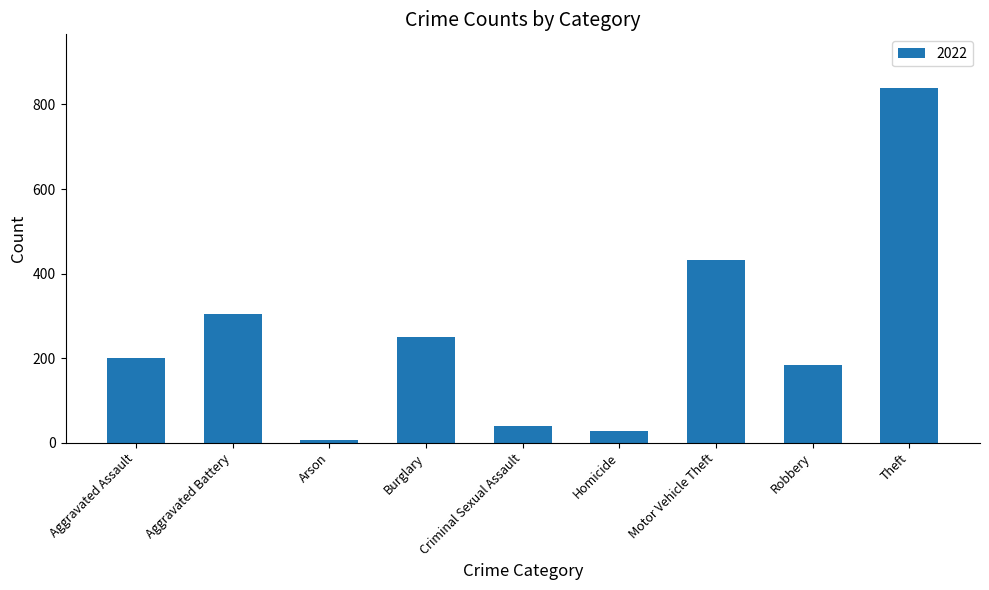

What is the sum of the values at Criminal Sexual Assault and Theft?

880